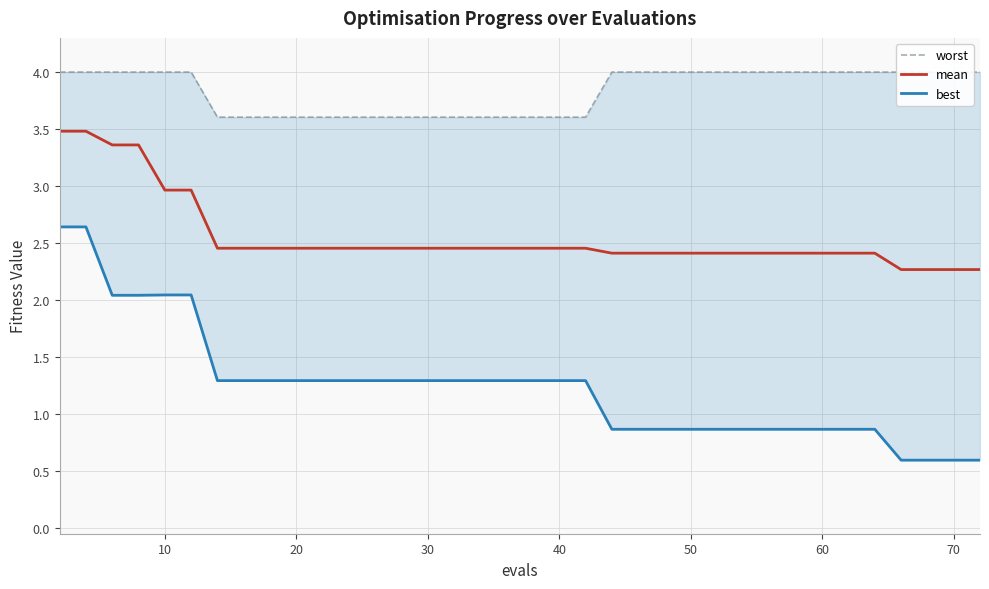

What is the greatest value displayed?

4.0